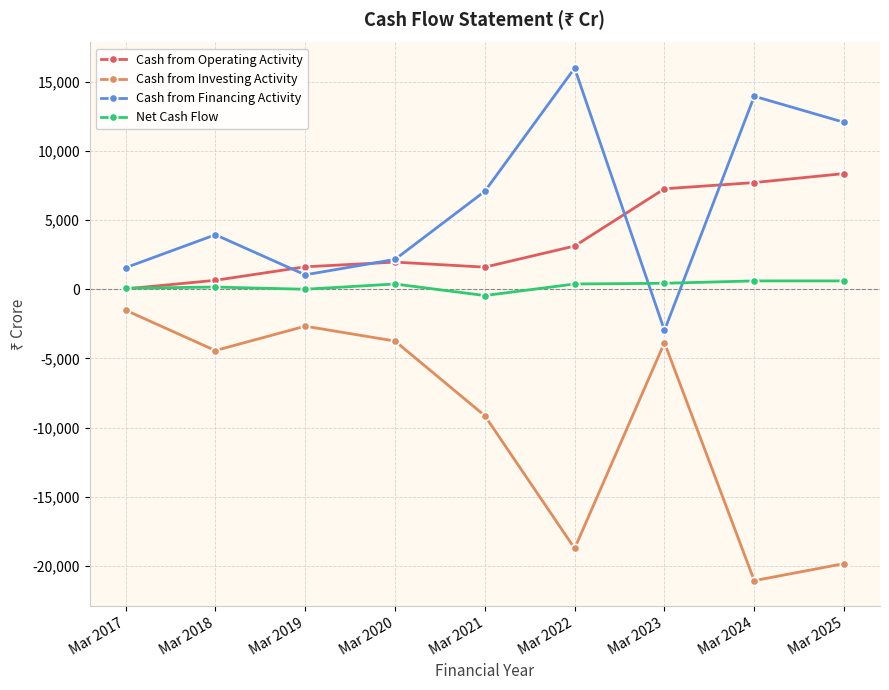

What is the sum of the Cash from Investing Activity values at Mar 2018 and Mar 2019?

-7094